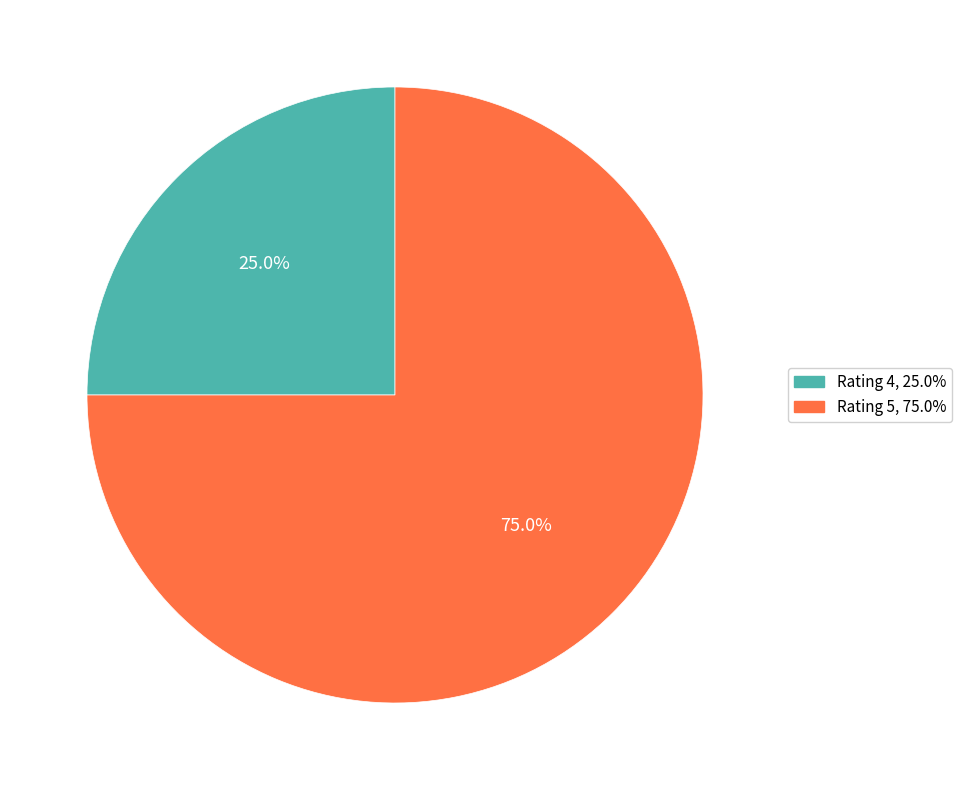

Is there a majority slice in this chart?

Yes